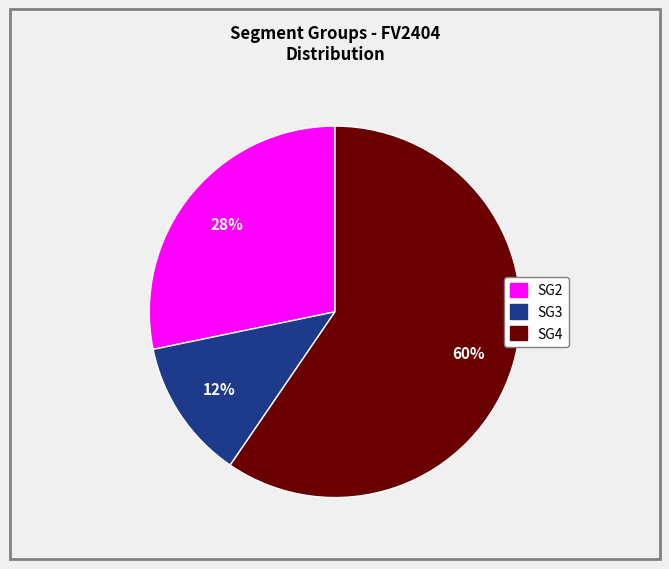

What is the smallest slice in the pie chart?

SG3